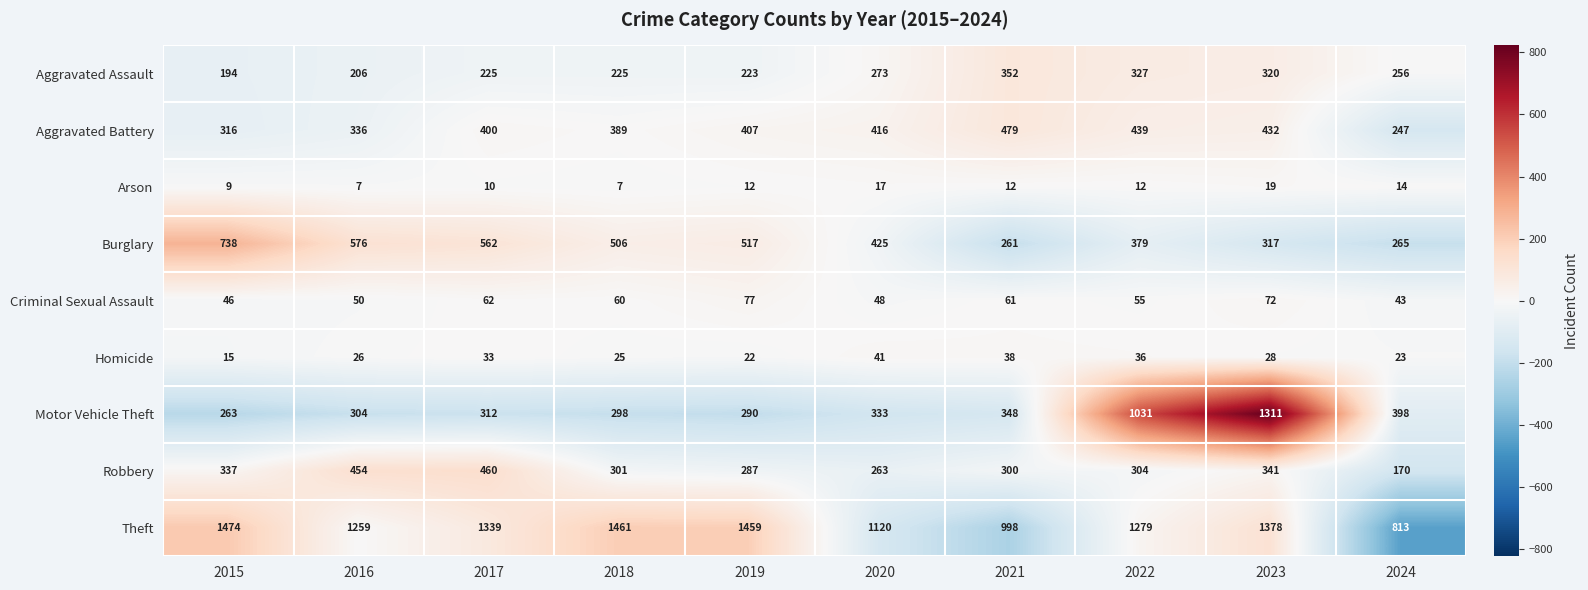

Where is Aggravated Battery nearest to the value 363?

2018